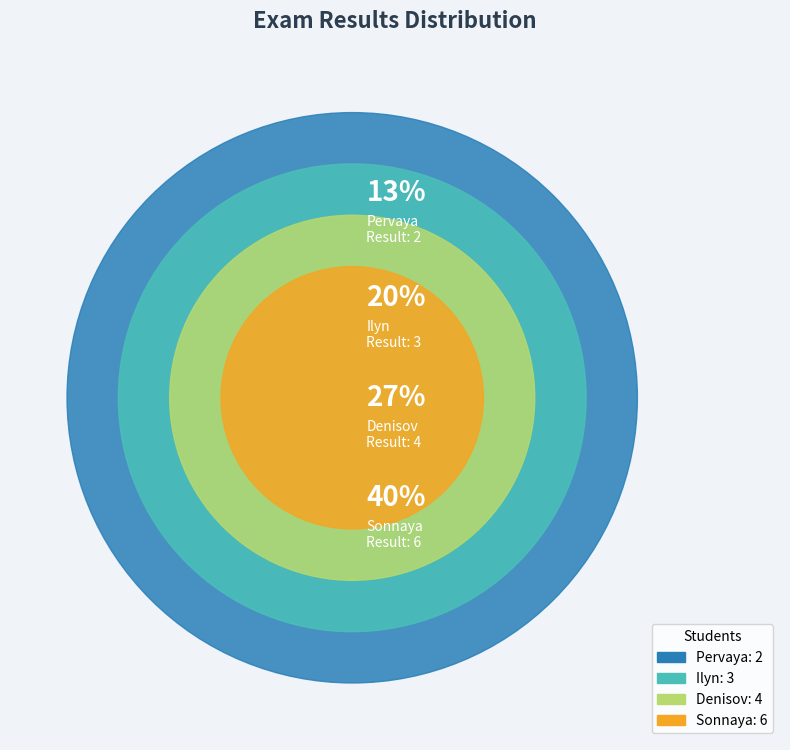

What is the largest slice in the pie chart?

Sonnaya